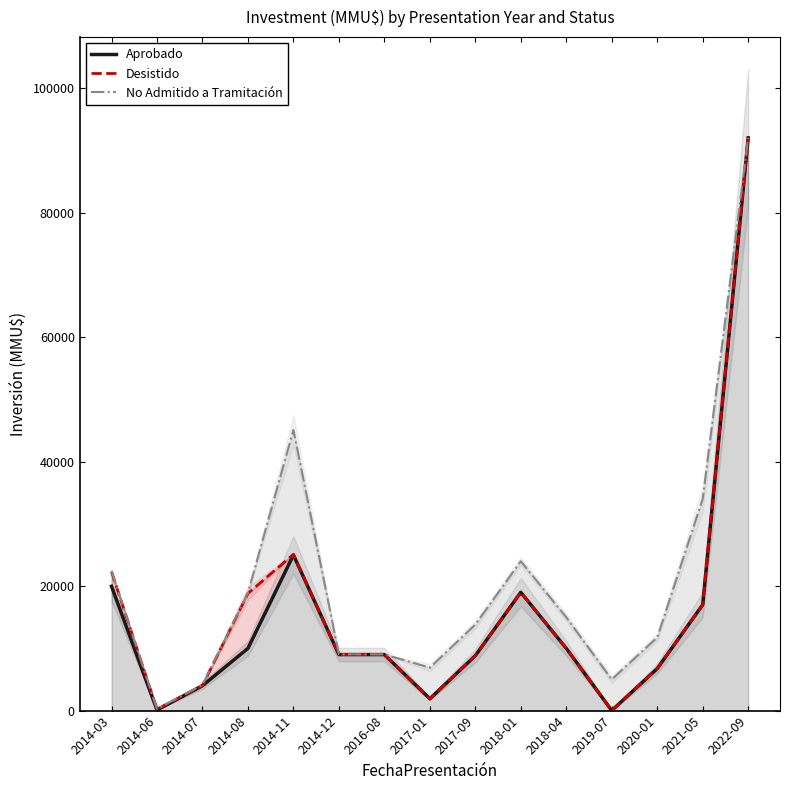

What is the label of the 4th point from the right?

2019-07